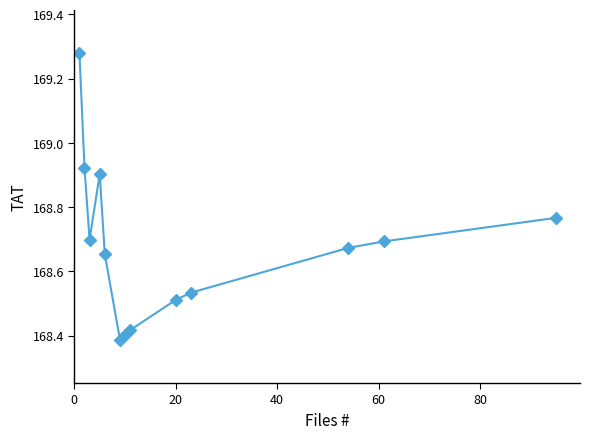

What is the sum of all values?

2192.8